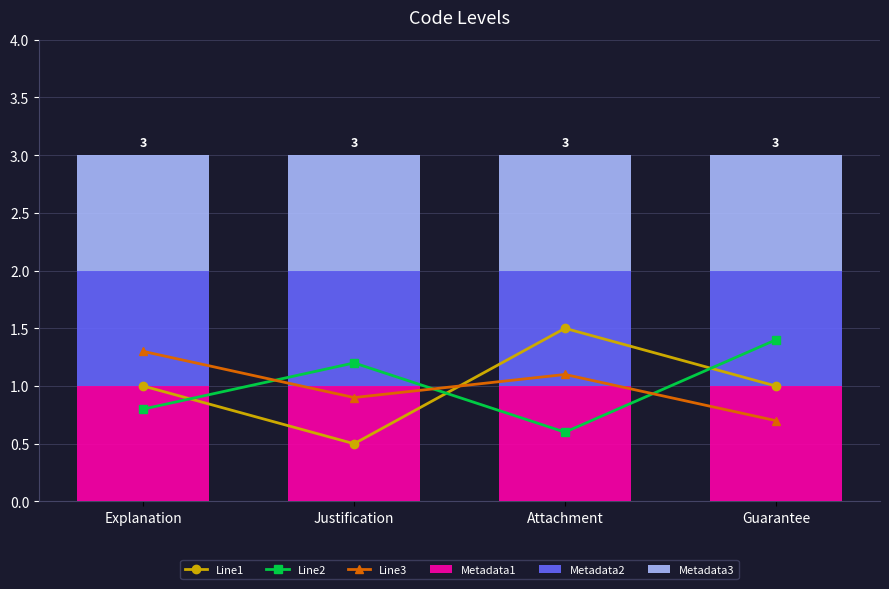

Are the bars horizontal?

No